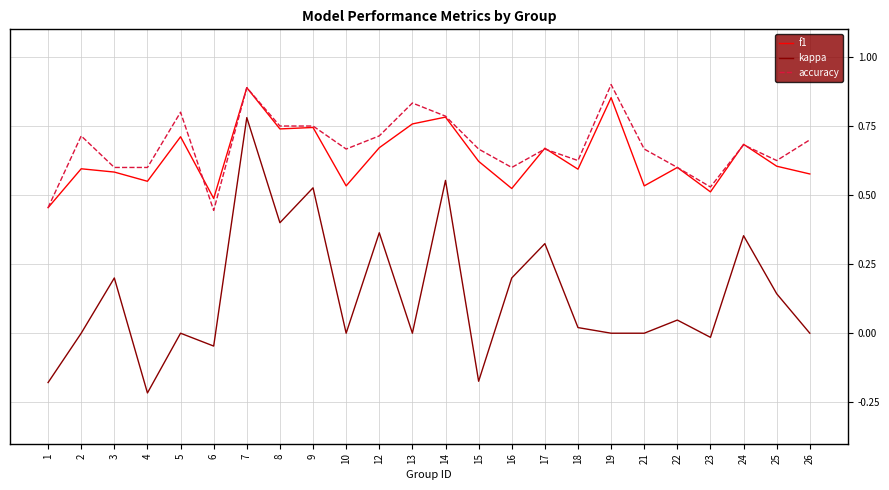

Which series has the largest range (max minus min)?

kappa